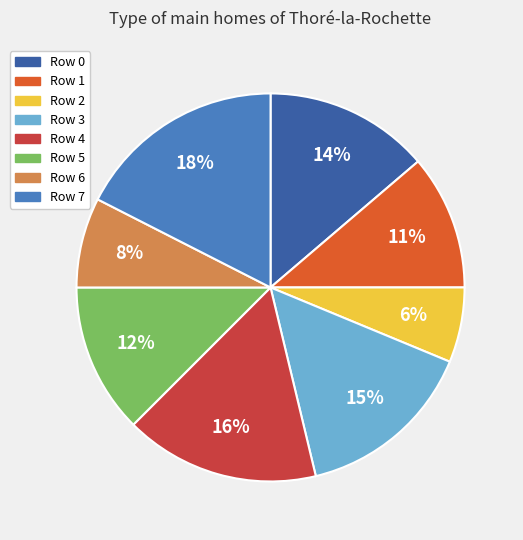

Is there a majority slice in this chart?

No